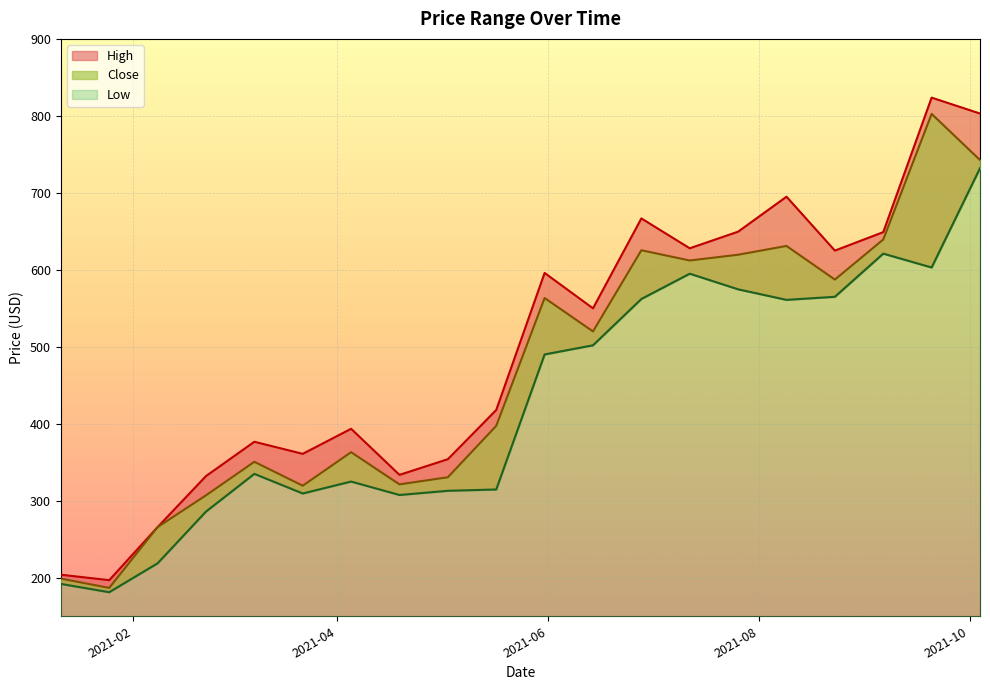

What is the spread (max minus min) of values at 2021-05-17?

103.2